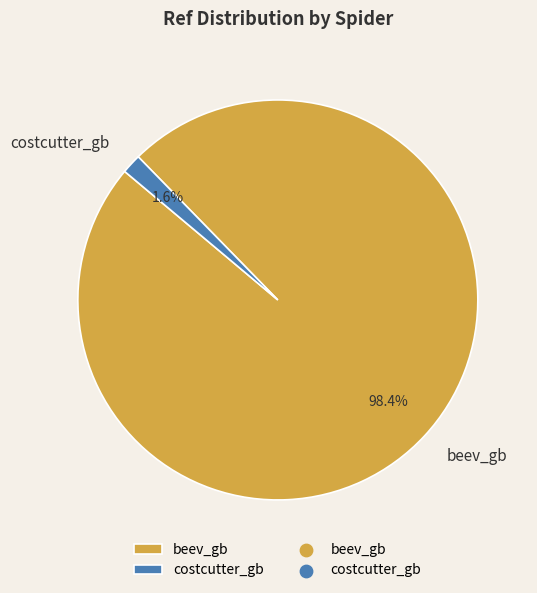

Is the sum of costcutter_gb and beev_gb greater than half?

Yes